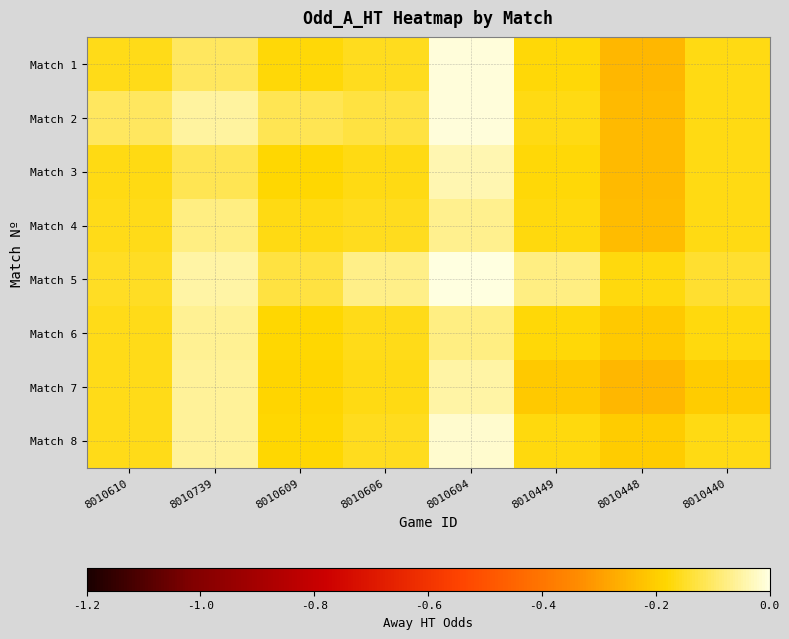

How many categories are shown in the chart?

8